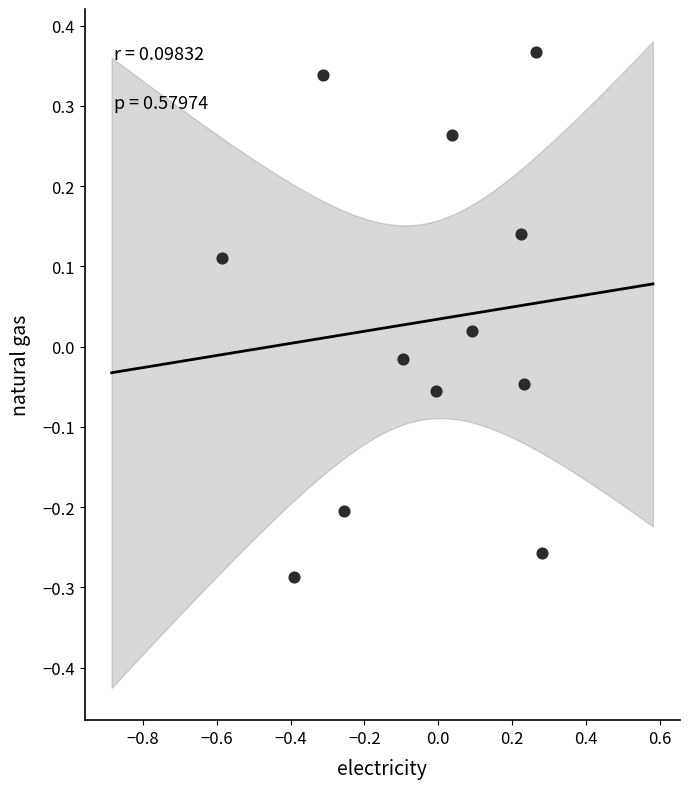

What is the range of X values (max minus min)?

0.9